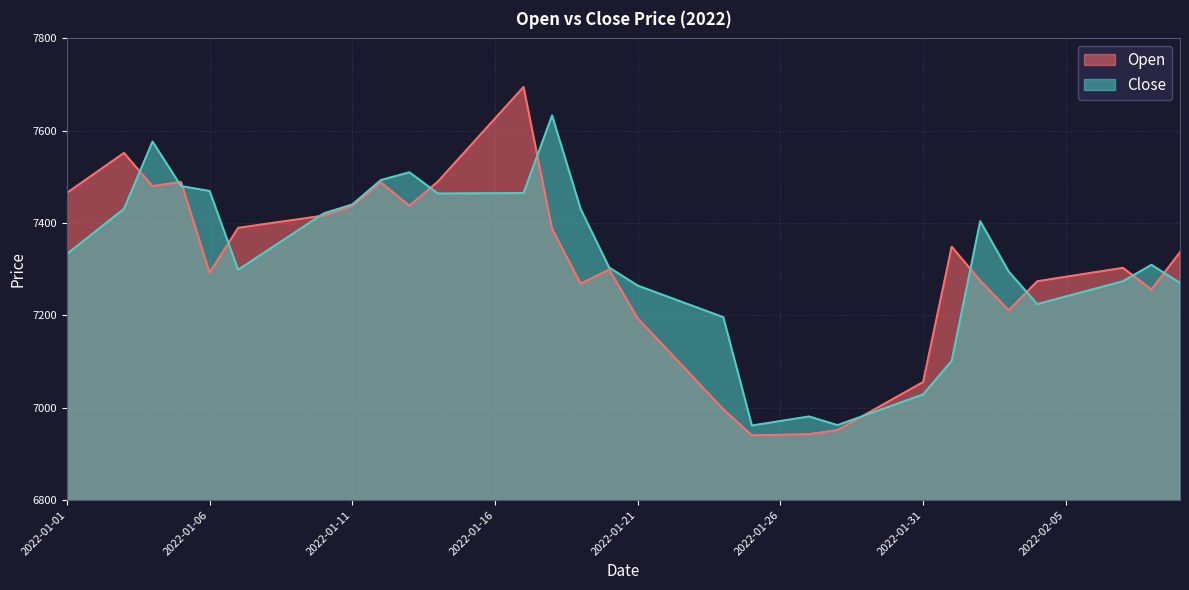

What is the difference between the maximum and minimum values in the Open series?

754.6